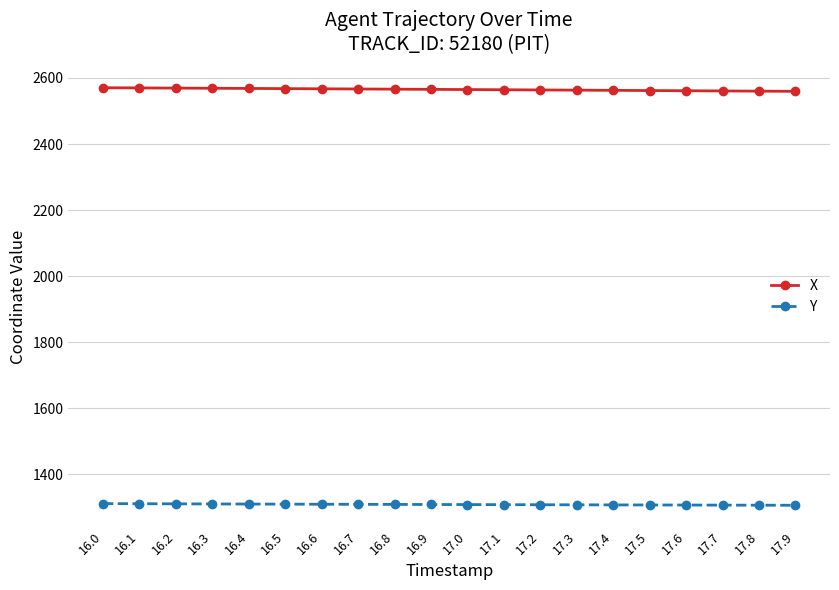

What is the minimum value for X?

2559.4